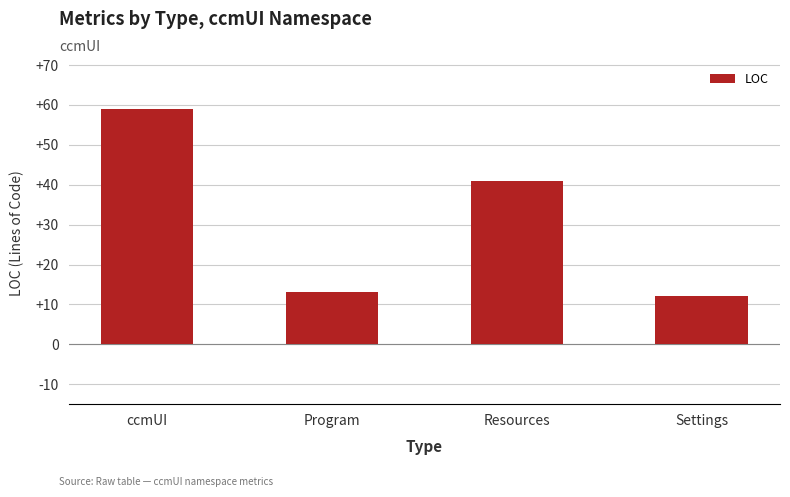

At which category does the chart reach its peak across all series?

ccmUI